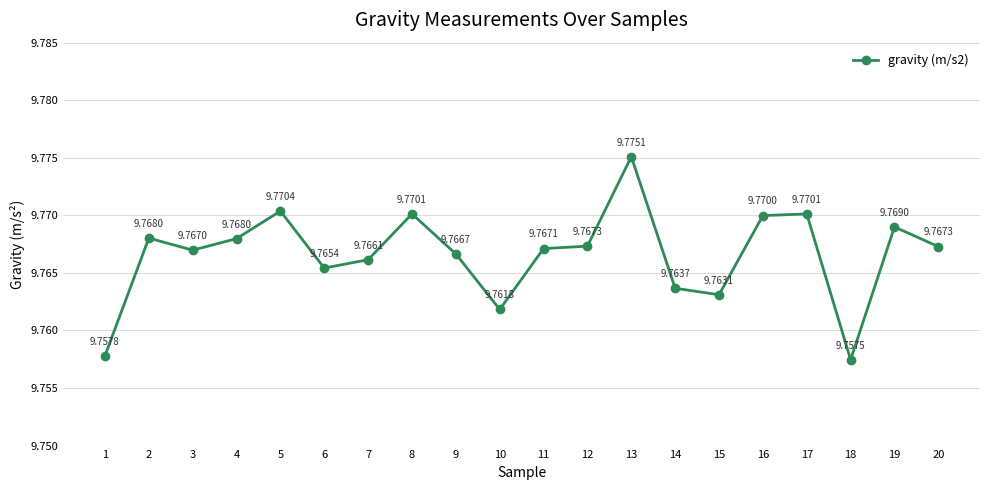

Reading left to right, list all the values displayed in this chart.

1=9.8	2=9.8	3=9.8	4=9.8	5=9.8	6=9.8	7=9.8	8=9.8	9=9.8	10=9.8	11=9.8	12=9.8	13=9.8	14=9.8	15=9.8	16=9.8	17=9.8	18=9.8	19=9.8	20=9.8